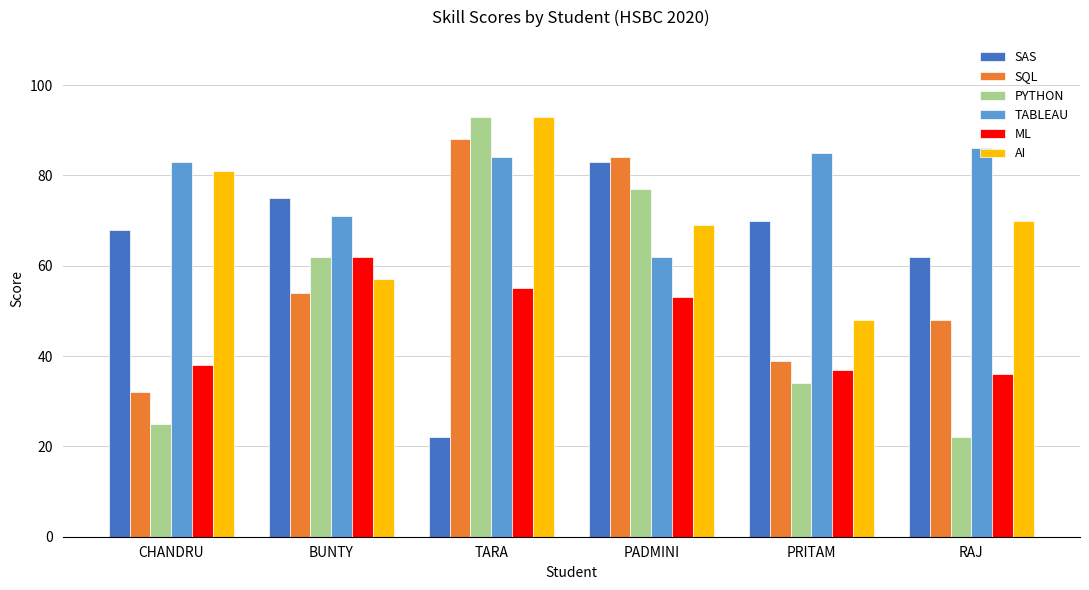

Reading left to right, list all the values displayed in this chart.

SAS: 68	75	22	83	70	62
SQL: 32	54	88	84	39	48
PYTHON: 25	62	93	77	34	22
TABLEAU: 83	71	84	62	85	86
ML: 38	62	55	53	37	36
AI: 81	57	93	69	48	70